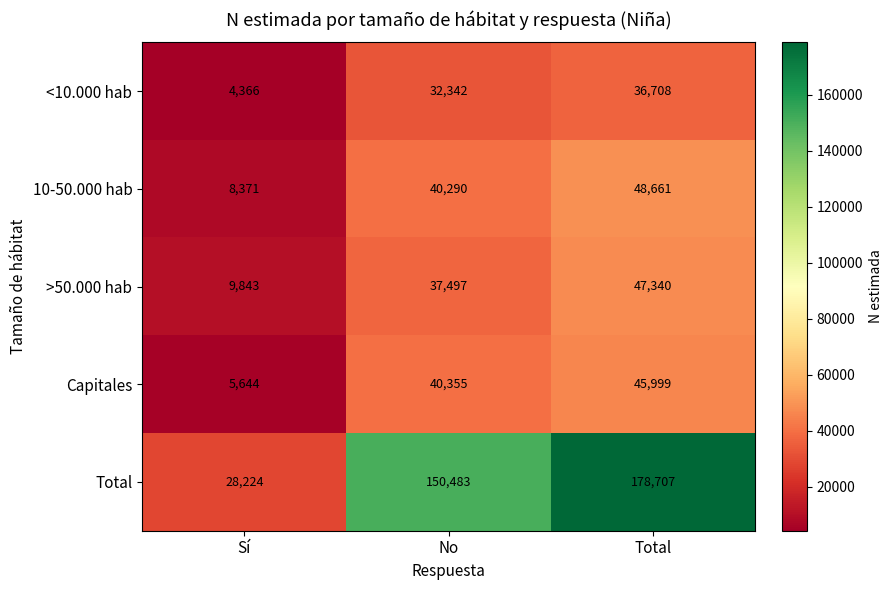

The value of Capitales at Sí is 9238. True or false?

False